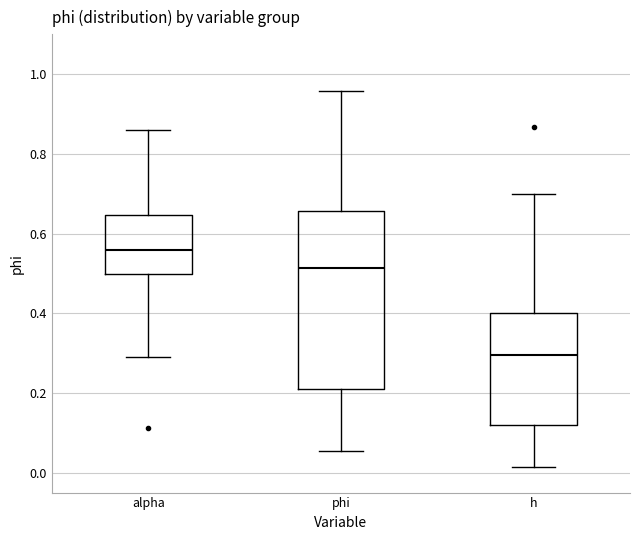

Reading left to right, read every box against the y-axis: the position of its median line, the range the box covers, and the ends of its whiskers. The values are not printed on the chart, so give them approximately, as read against the axis.

alpha: median 0.56, box 0.50 to 0.64, whiskers 0.30 to 0.86
phi: median 0.52, box 0.22 to 0.66, whiskers 0.06 to 0.96
h: median 0.30, box 0.12 to 0.40, whiskers 0.02 to 0.70